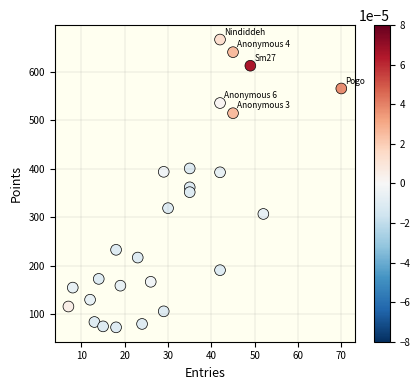

What is the range of X values (max minus min)?

63